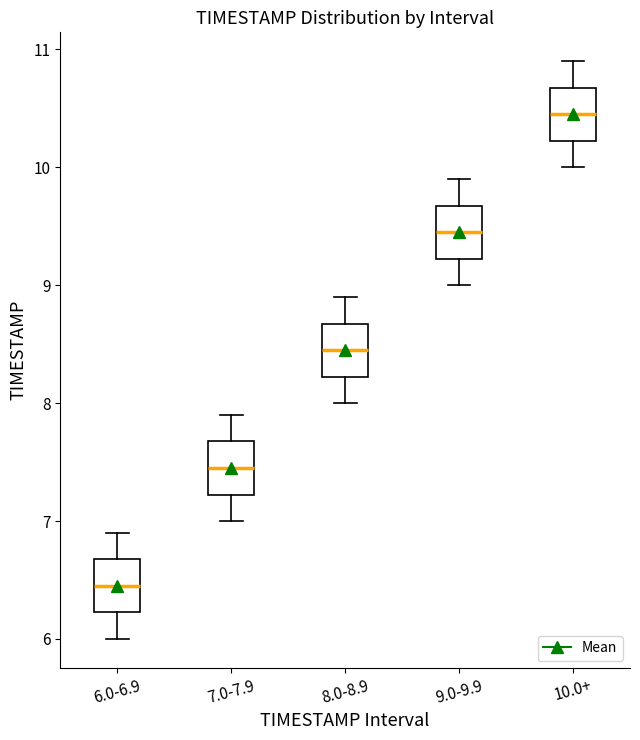

Where does the lower whisker of the box for 9.0-9.9 end on the y-axis? The values are not printed on the chart, so give them approximately, as read against the axis.

9.0